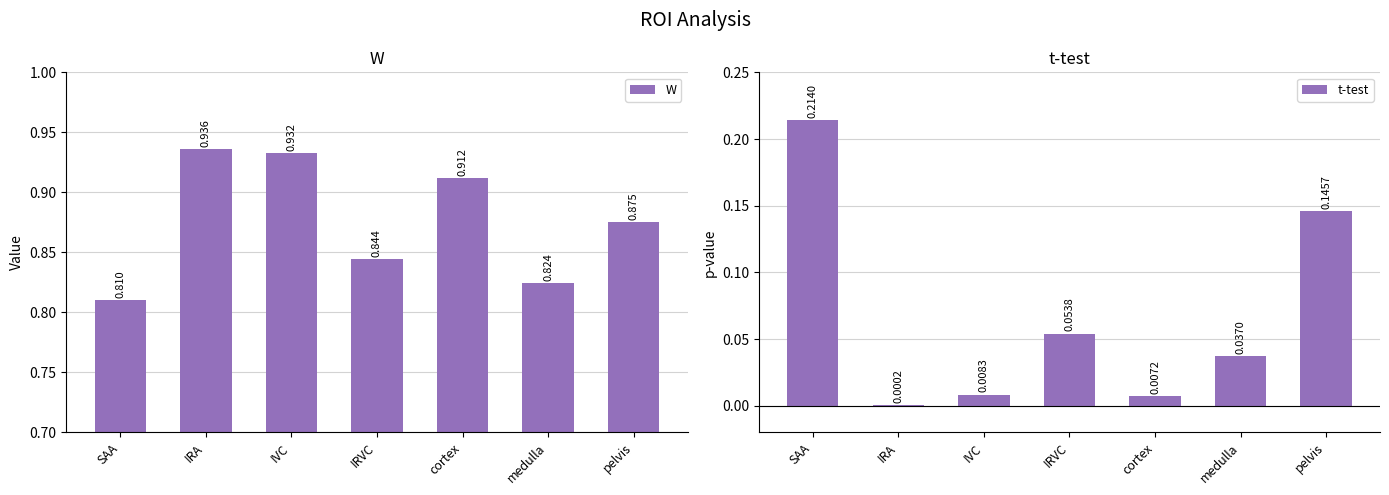

Which series has the widest spread of values?

t-test